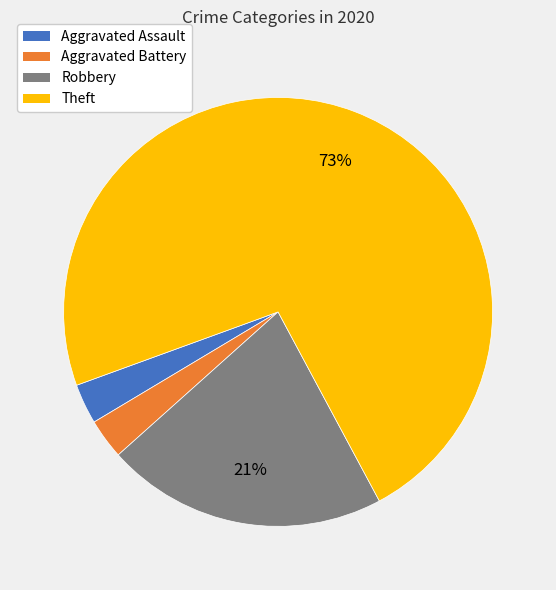

How many slices are in this pie chart?

4